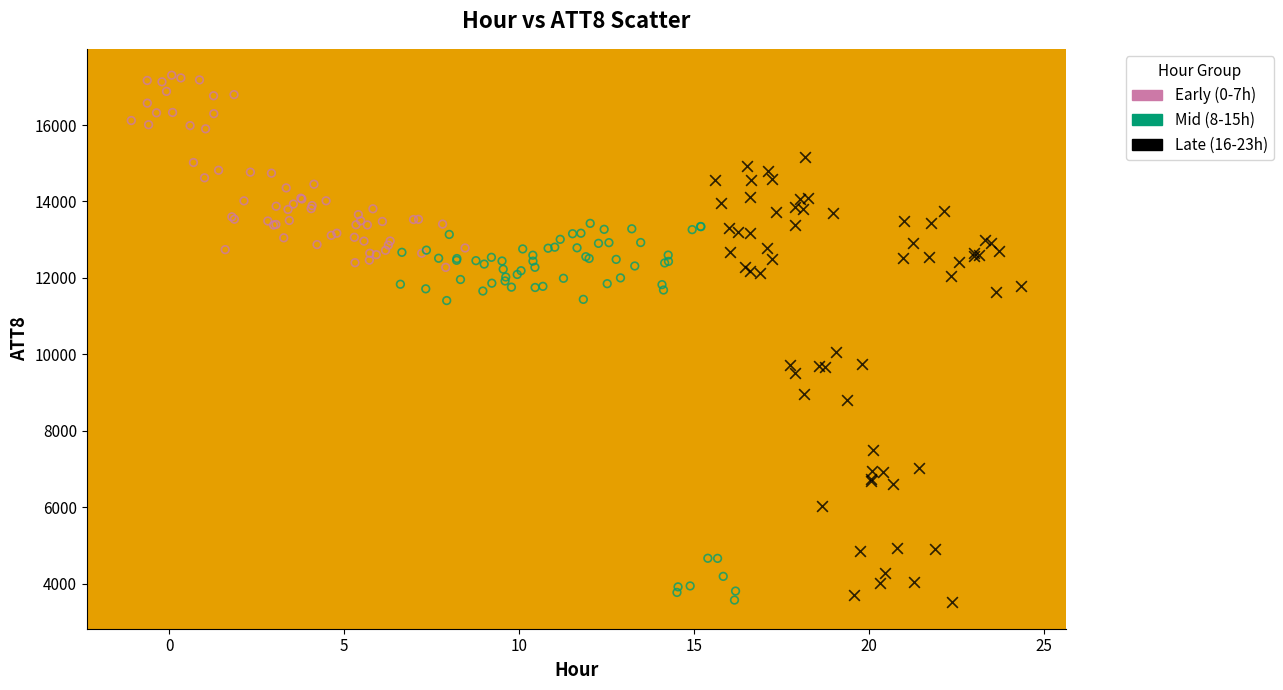

Which series has the largest Y range (max minus min)?

Late (16-23h)